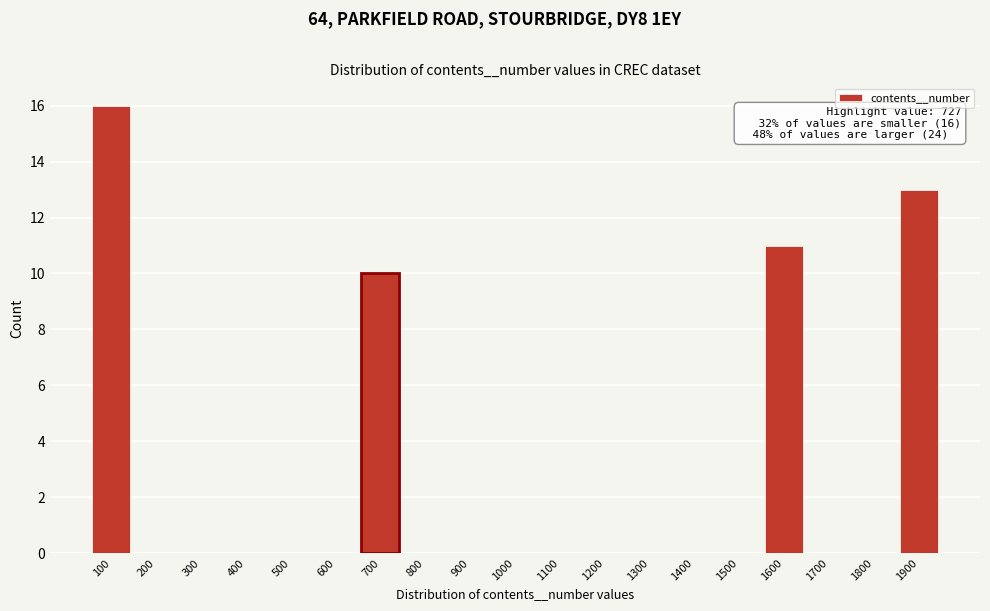

Reading left to right, transcribe all the data shown in this chart.

100=16	200=0	300=0	400=0	500=0	600=0	700=10	800=0	900=0	1000=0	1100=0	1200=0	1300=0	1400=0	1500=0	1600=11	1700=0	1800=0	1900=13